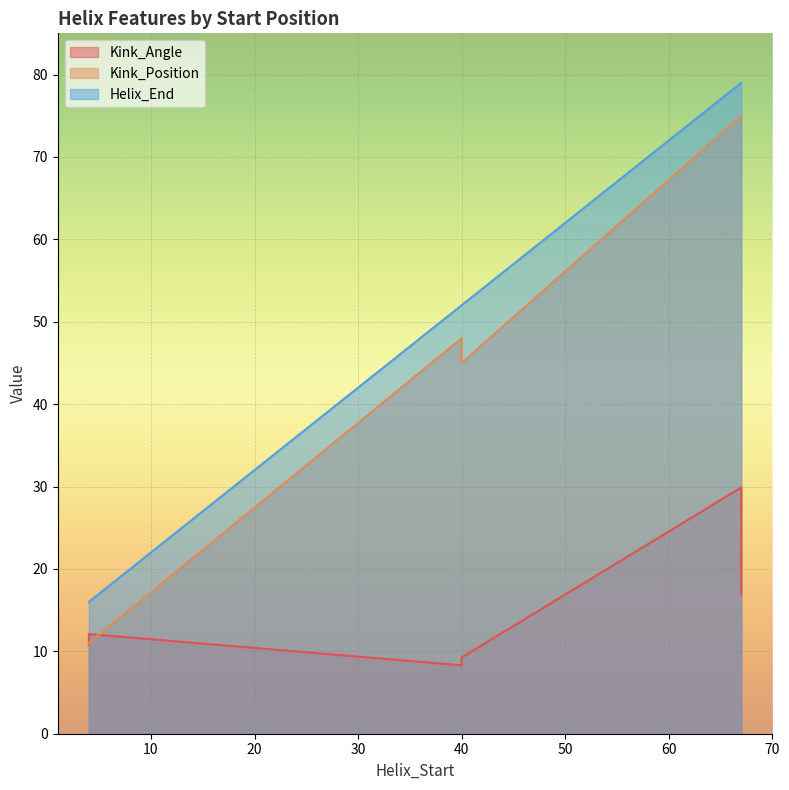

At 40, list the series in order from smallest to largest.

Kink_Angle, Kink_Position, Helix_End